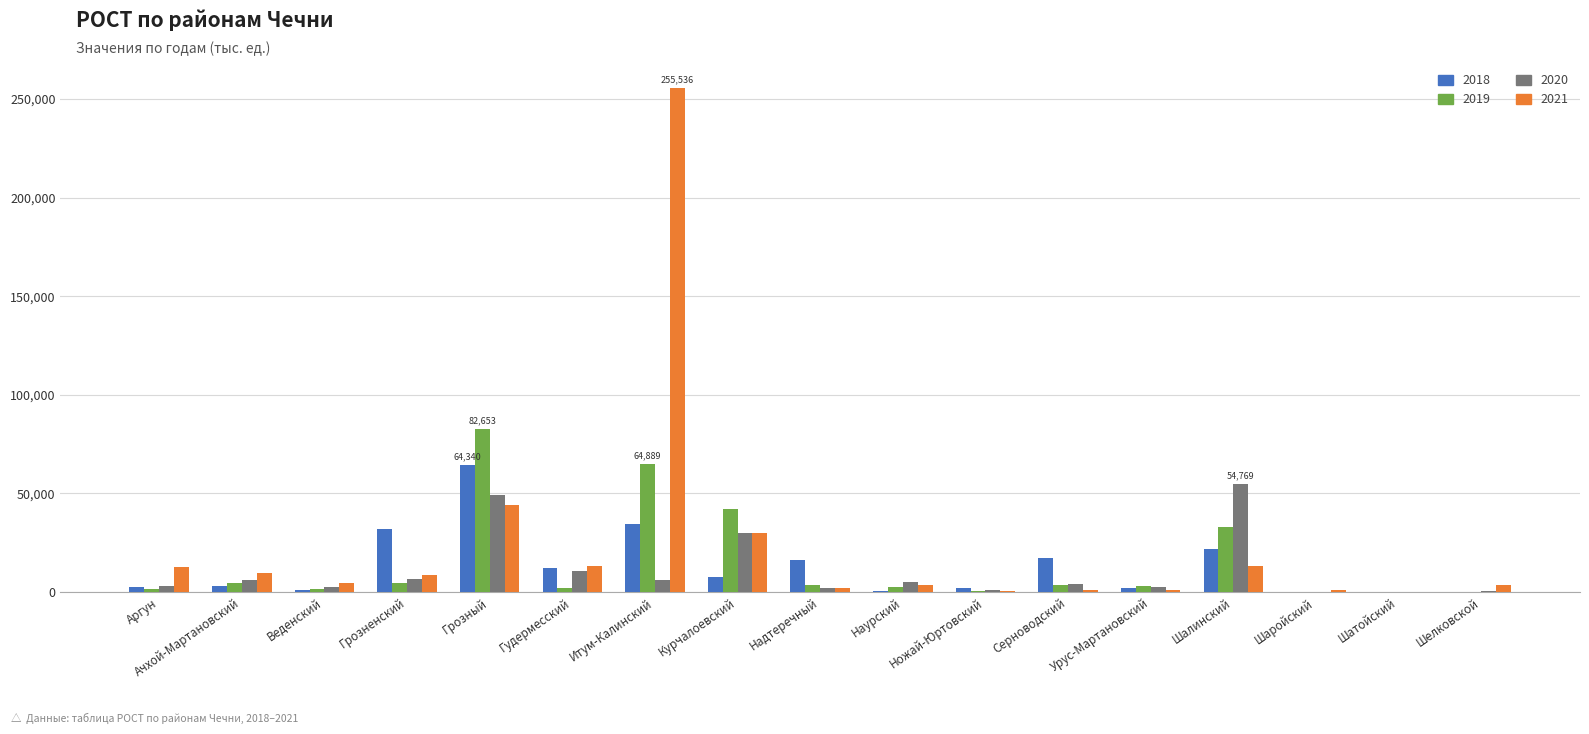

What is the highest value of the 2018 series?

64339.7